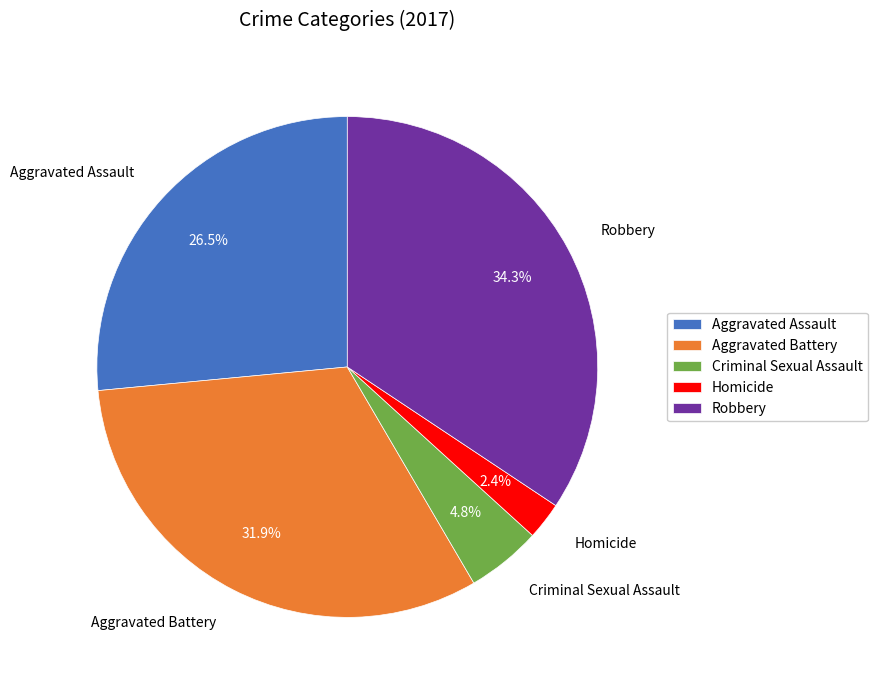

True or false: Aggravated Battery accounts for 32% of the total.

True